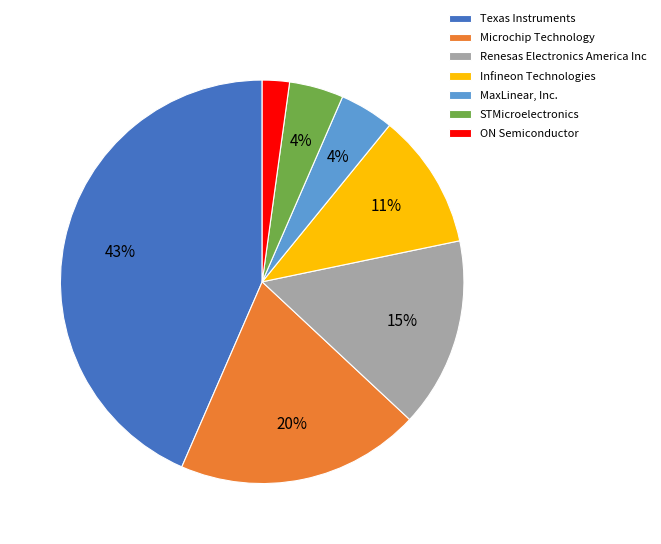

Is there a majority slice in this chart?

No